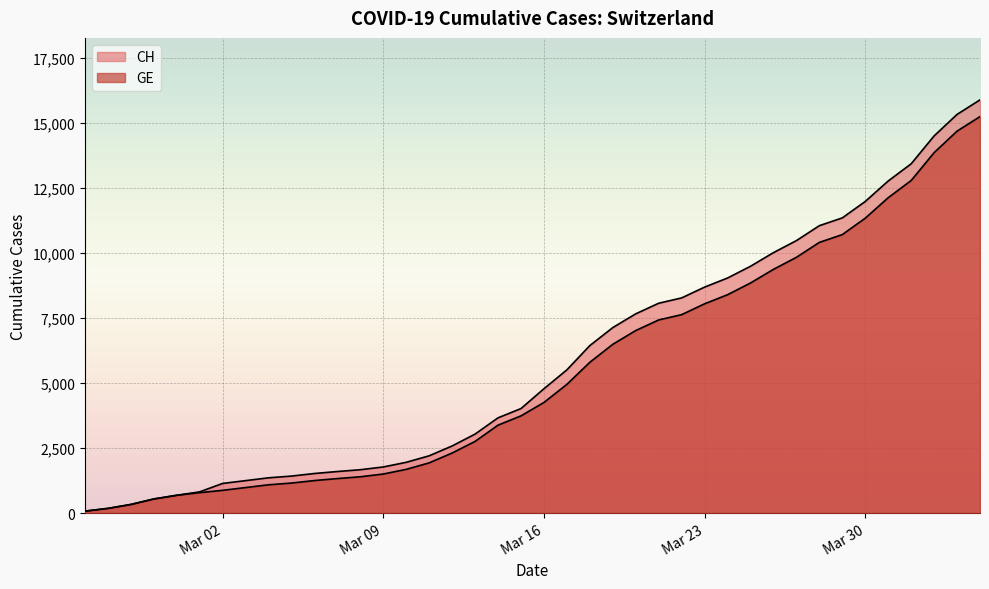

True or false: GE and CH intersect in this chart.

False